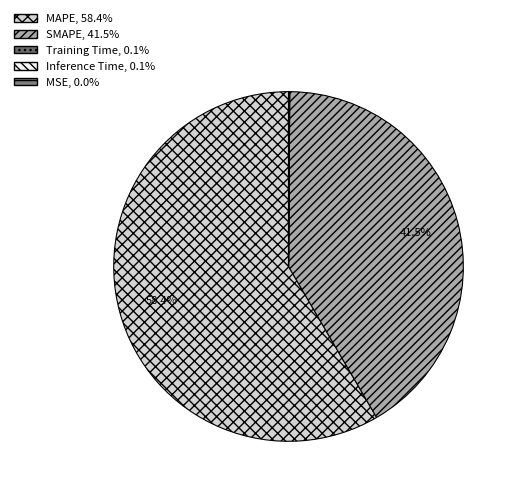

What is the largest slice in the pie chart?

MAPE